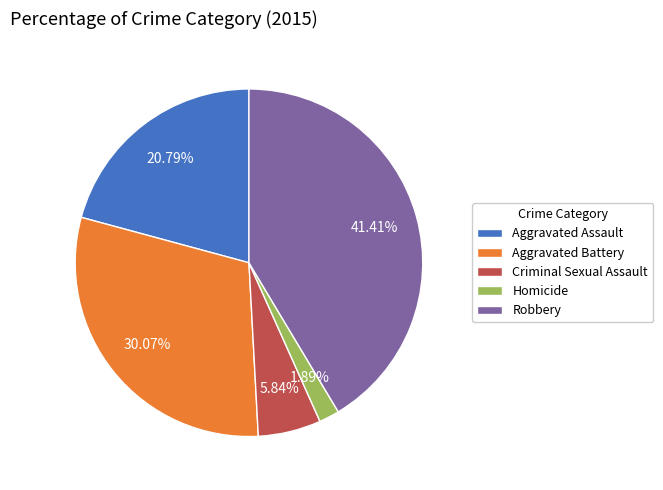

What percentage is the Aggravated Assault slice, to the nearest percent?

21%